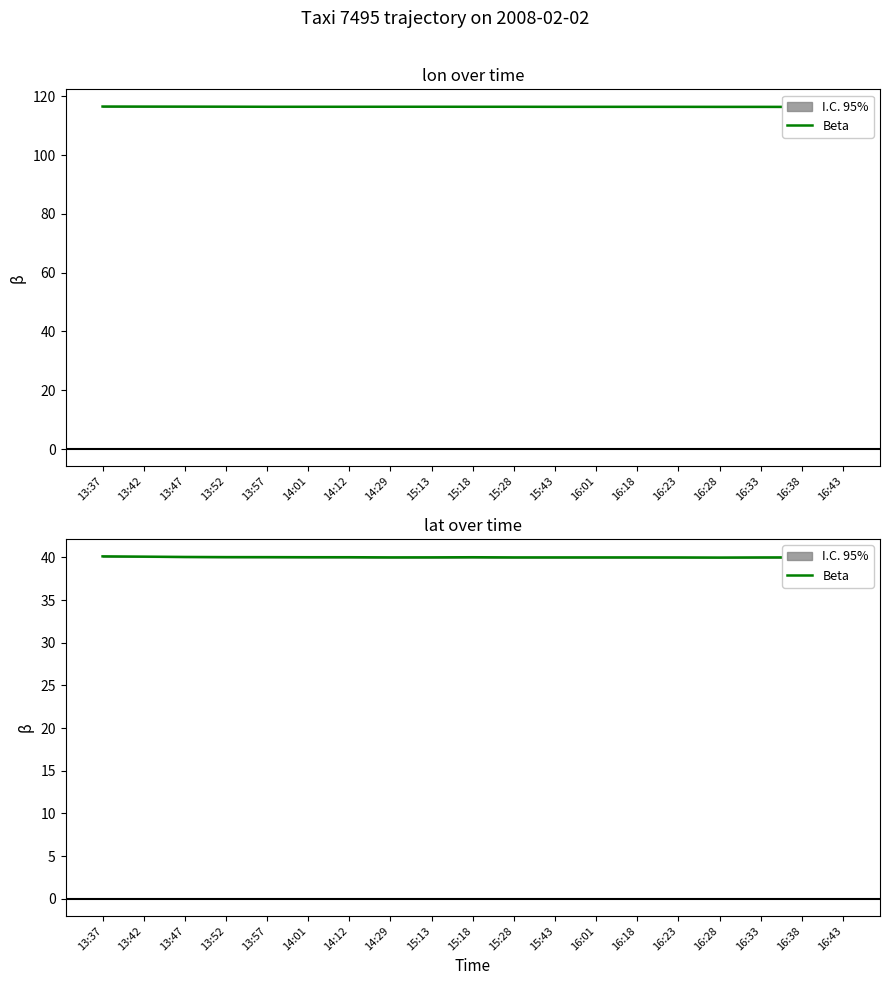

Is it true that the value at 13:42 is 40.1?

True